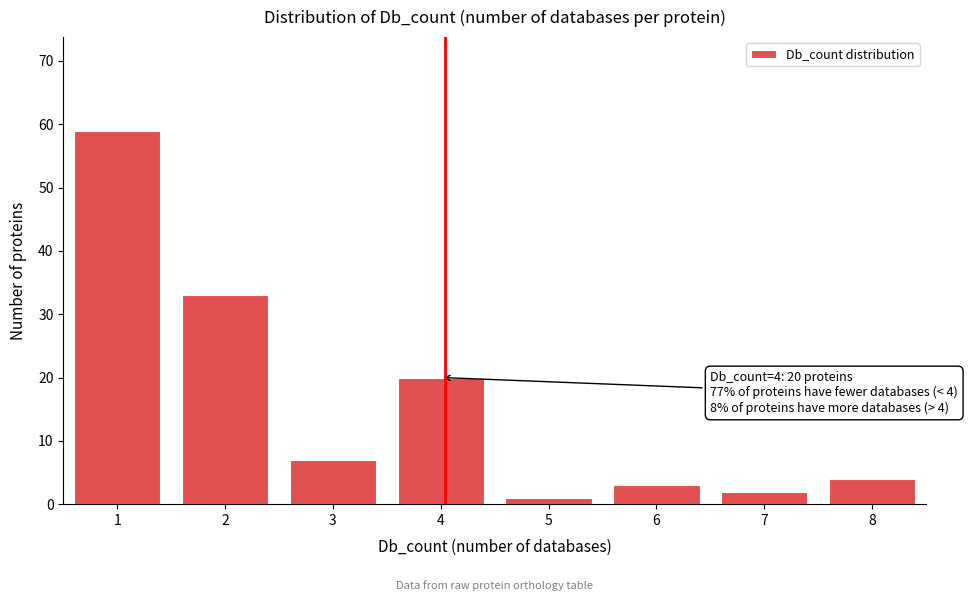

Reading left to right, list all the values displayed in this chart.

59	33	7	20	1	3	2	4